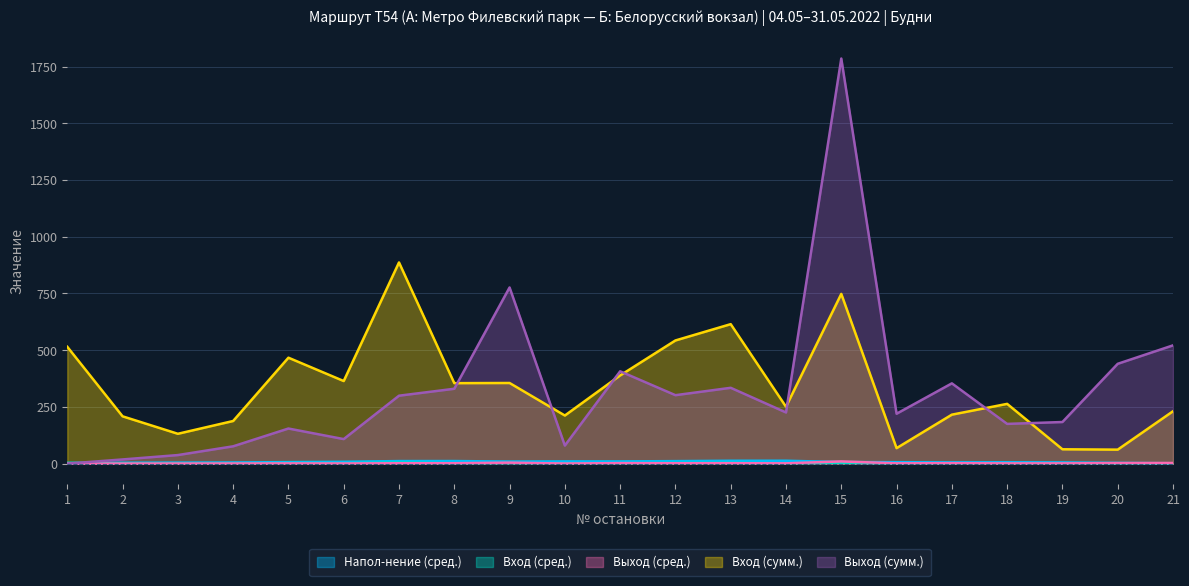

Does the chart display data point markers on the line(s)?

No